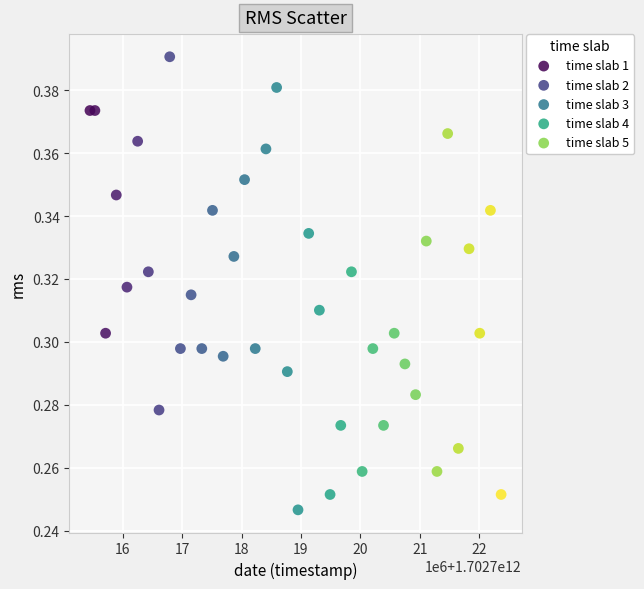

Which series has the widest spread of Y values?

time slab 3